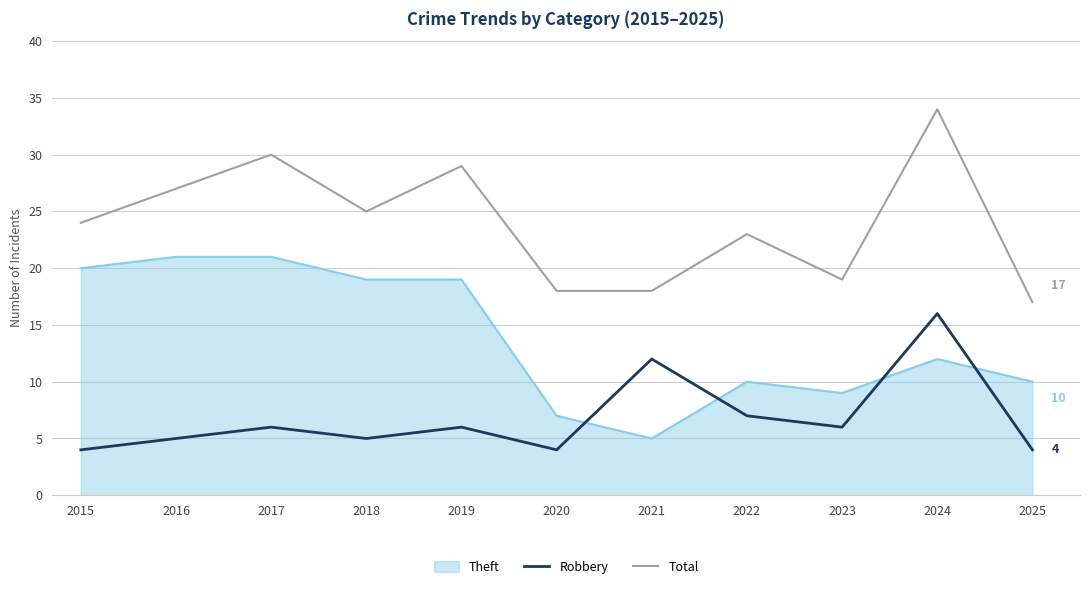

True or false: Total and Robbery cross at least once.

False